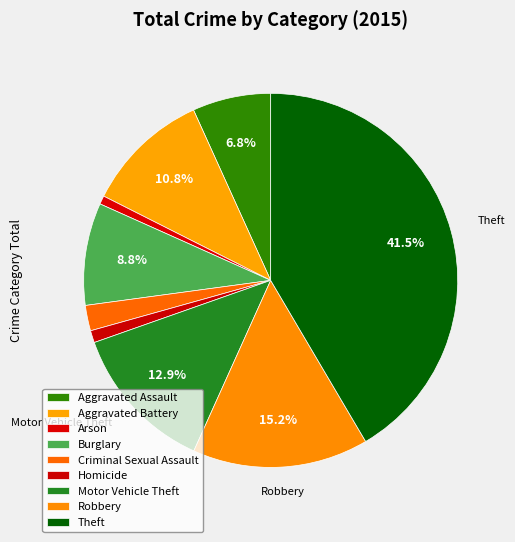

Combined, do Aggravated Assault and Robbery account for over 50%?

No